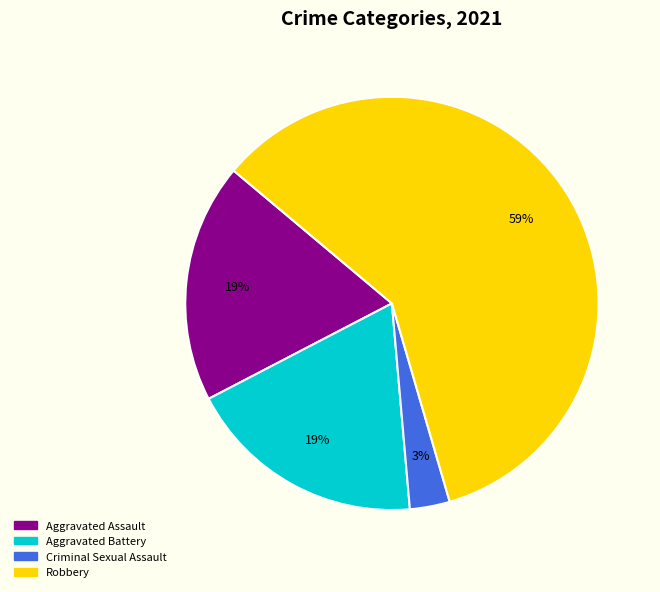

Between Criminal Sexual Assault and Aggravated Assault, which is larger?

Aggravated Assault